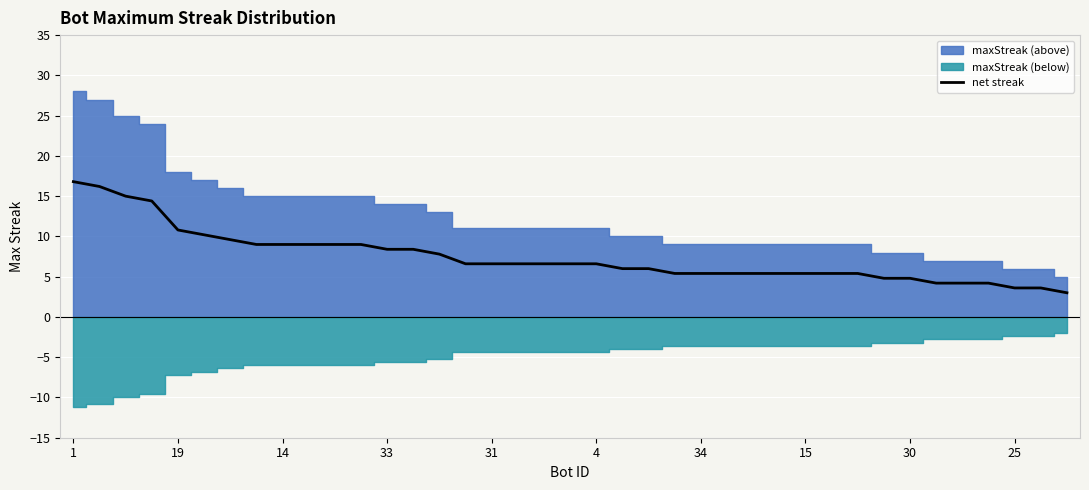

What is the lowest value of the net streak series?

3.0